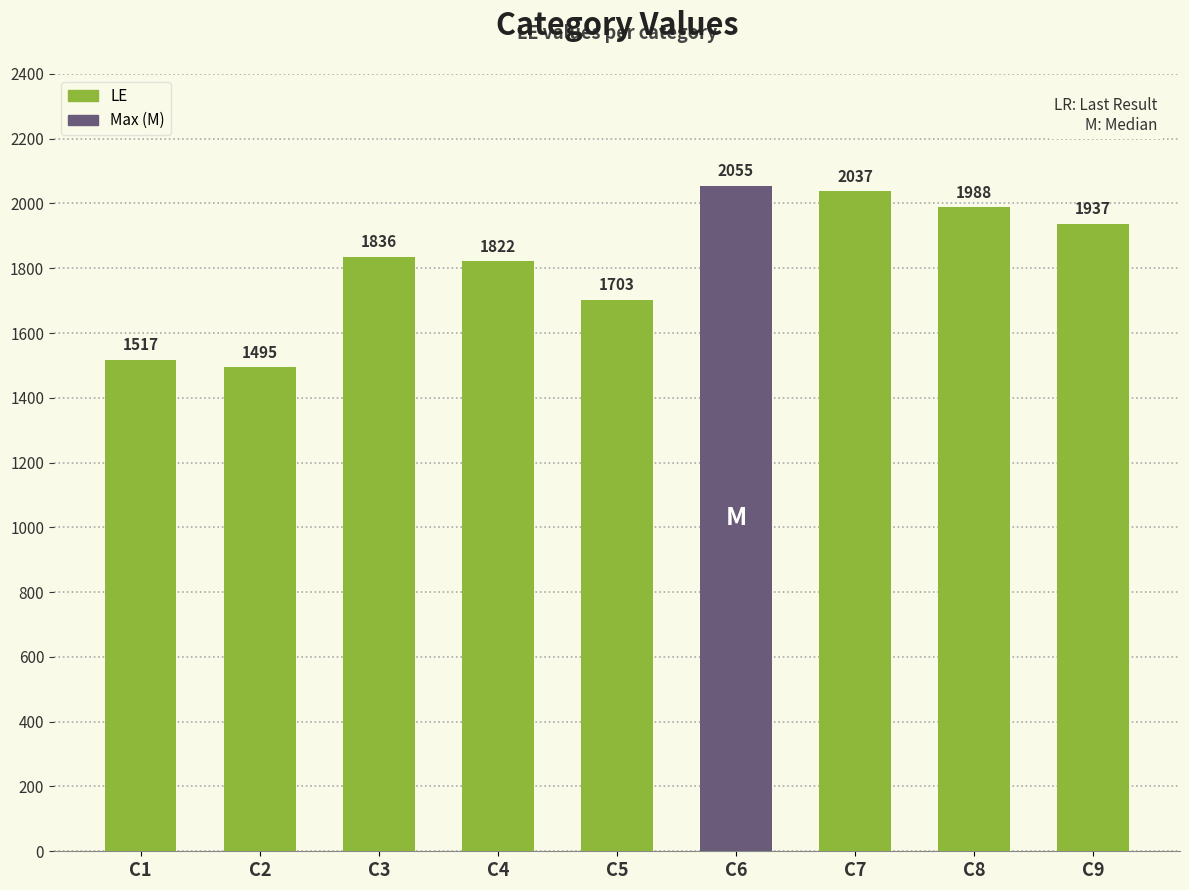

What is the average value?

1821